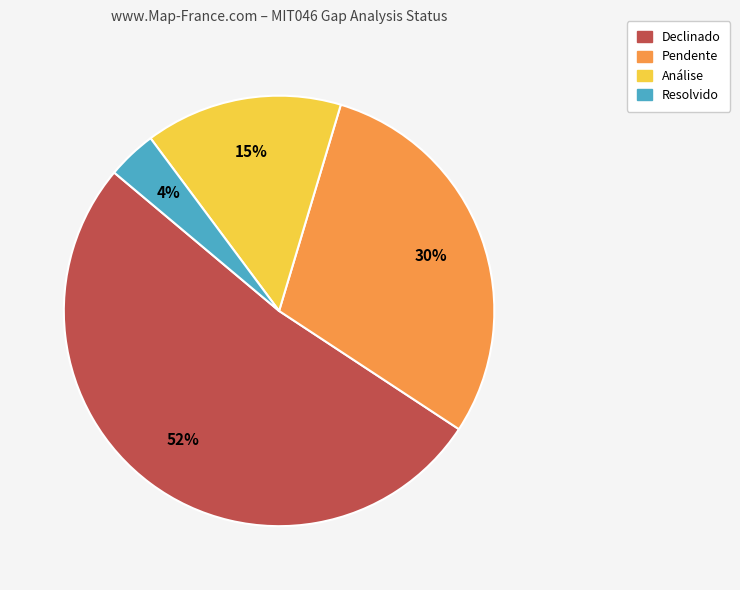

Is there a majority slice in this chart?

Yes